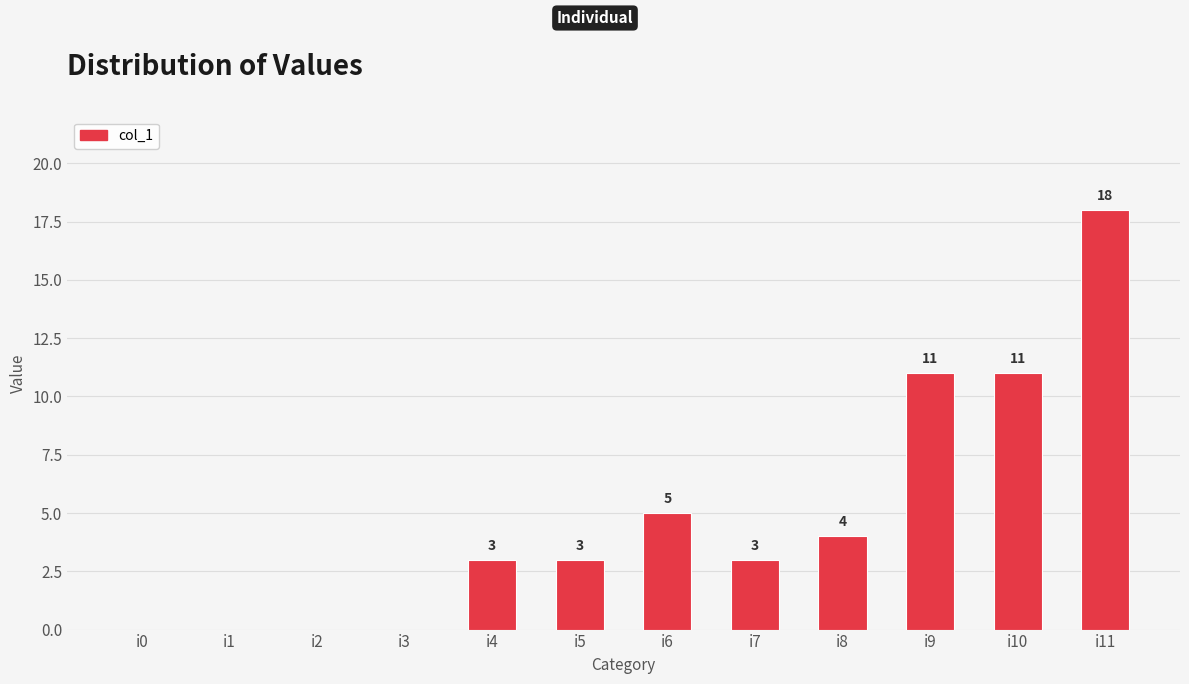

What is the greatest value displayed?

18